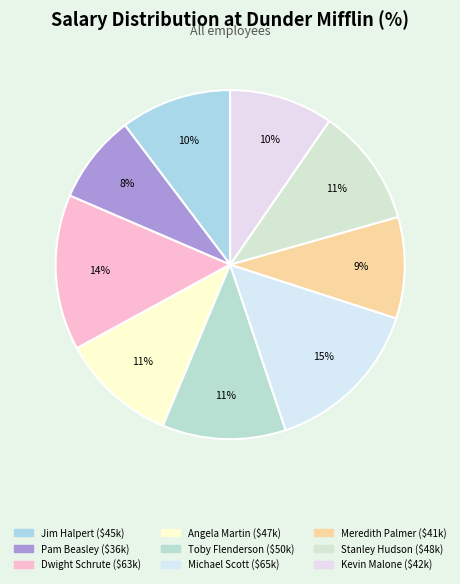

To the nearest percent, what is the average slice percentage?

11%